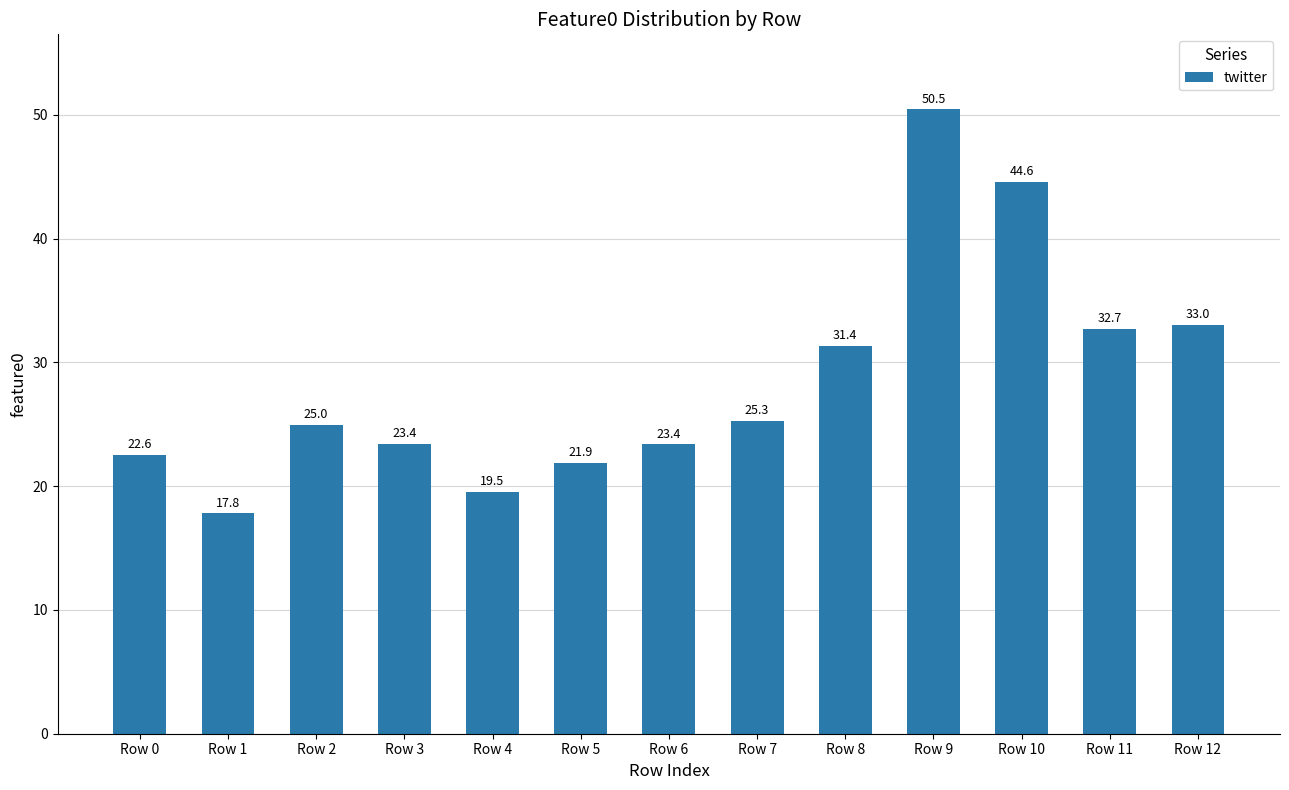

True or false: the data shows 29.9 at Row 0.

False